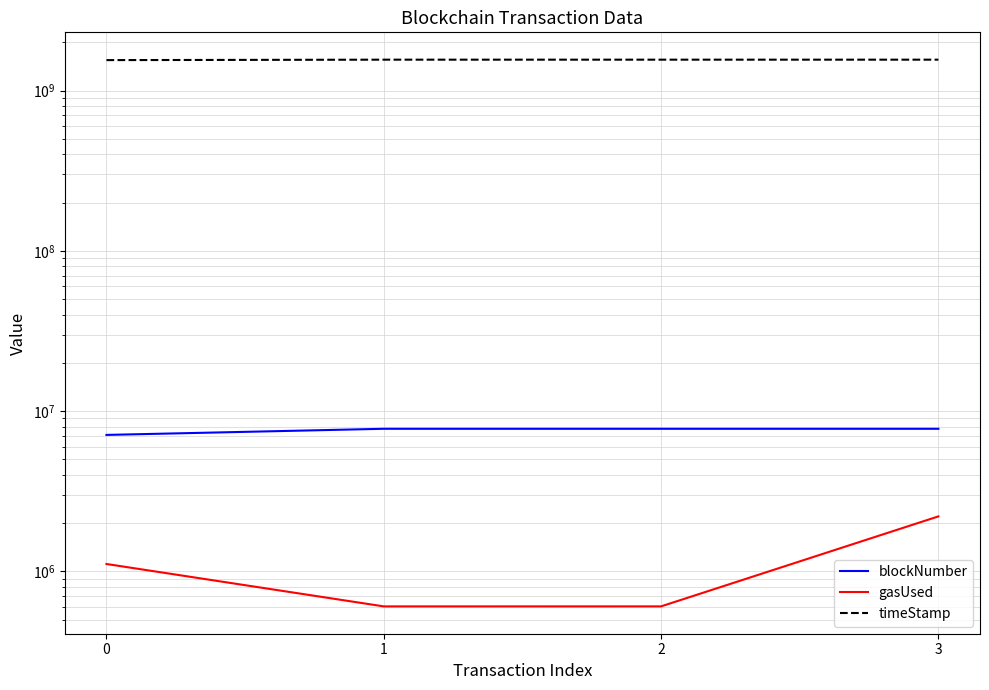

Rank the series at 0 from lowest to highest value.

gasUsed, blockNumber, timeStamp